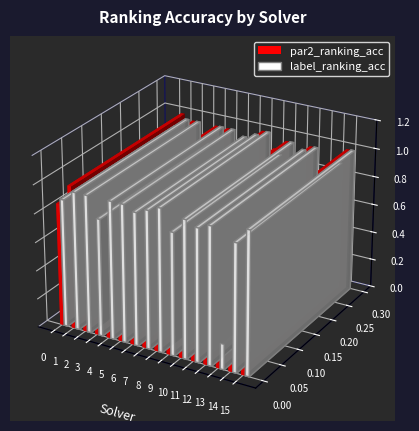

Is it true that label_ranking_acc equals 0.4 at 7?

False